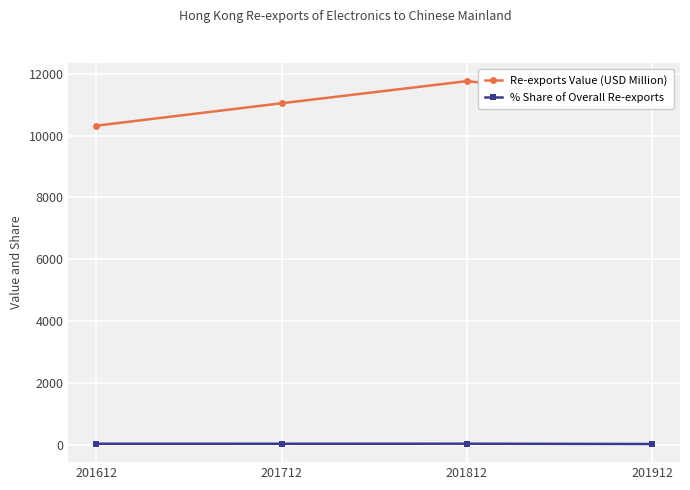

Rank the series at 201612 from highest to lowest value.

Re-exports Value (USD Million), % Share of Overall Re-exports